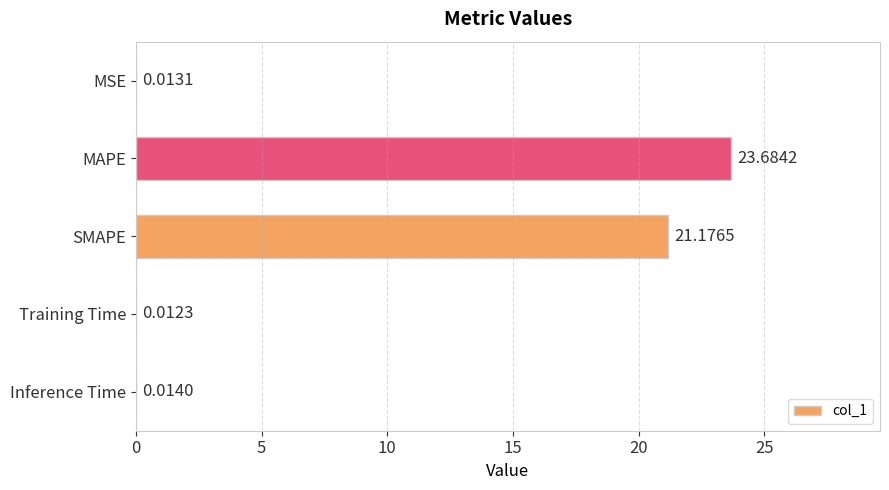

Between MSE and Inference Time, which is larger?

Inference Time